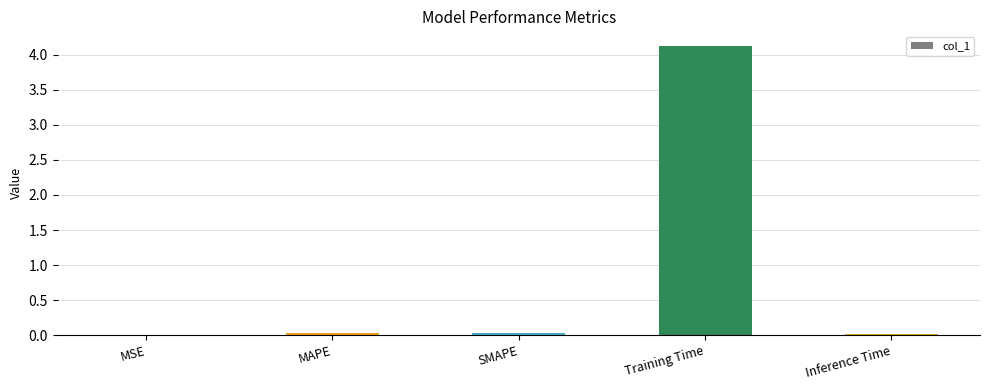

What is the sum of all values?

4.2